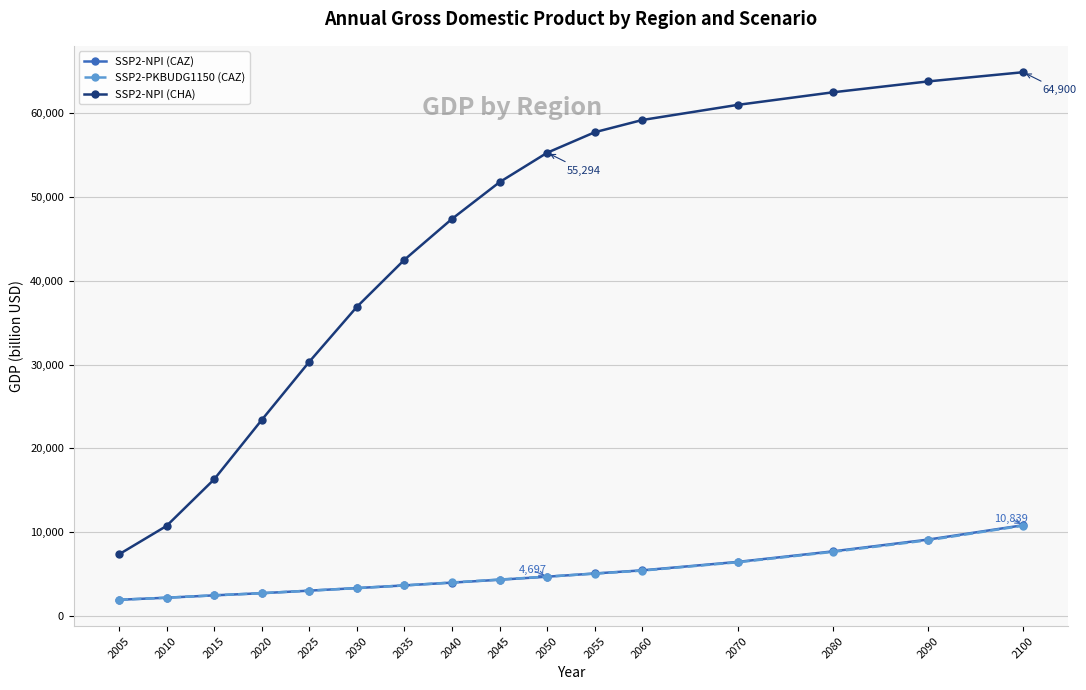

Is it true that SSP2-PKBUDG1150 (CAZ) equals 5062.9 at 2055?

True